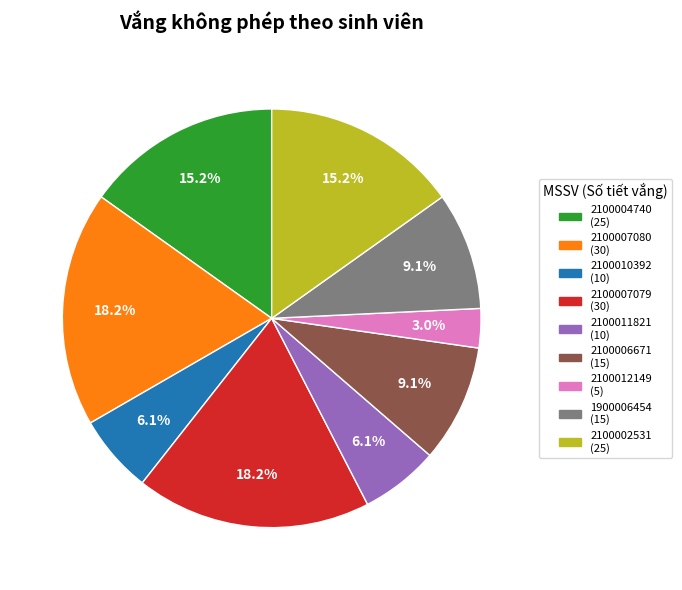

What is the smallest slice in the pie chart?

2100012149